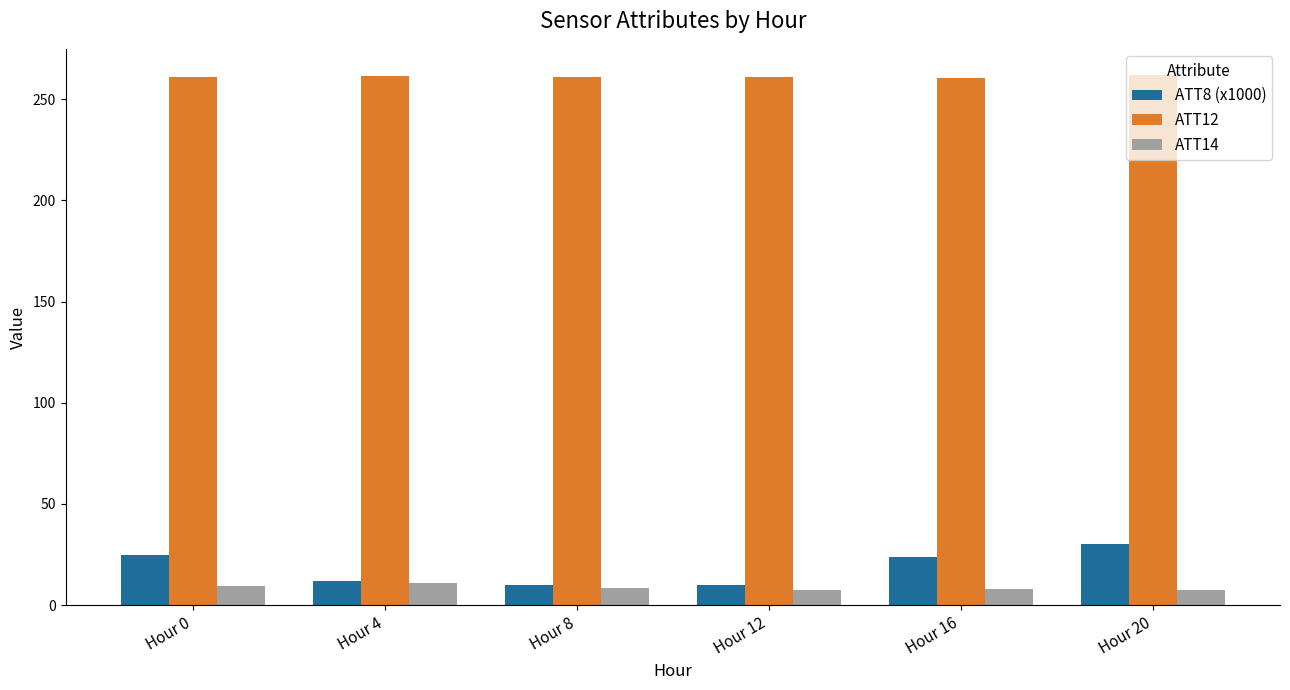

What is the spread (max minus min) of values at Hour 0?

251.7